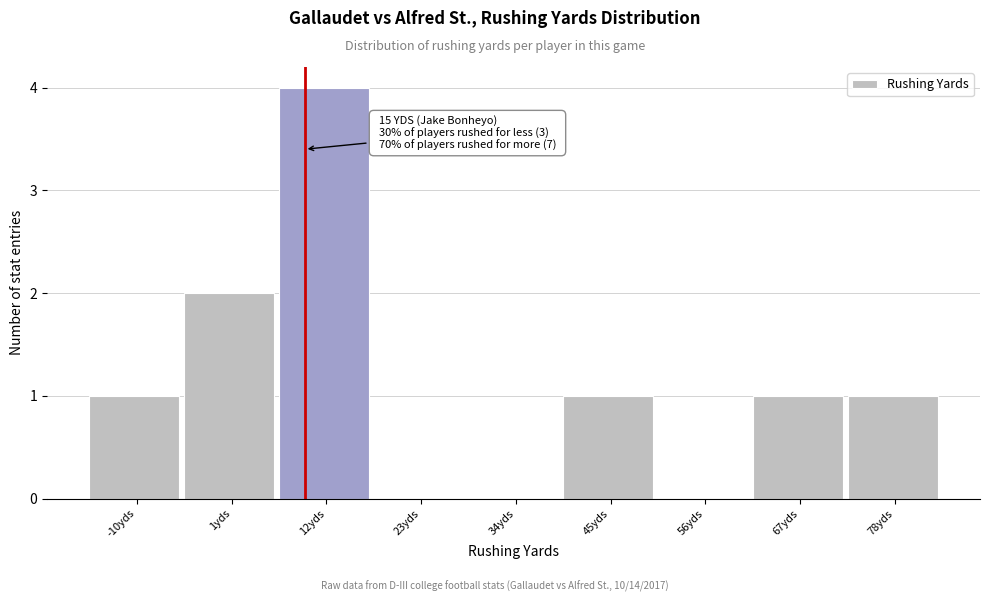

Reading left to right, transcribe all the data shown in this chart.

-10yds=1	1yds=2	12yds=4	23yds=0	34yds=0	45yds=1	56yds=0	67yds=1	78yds=1